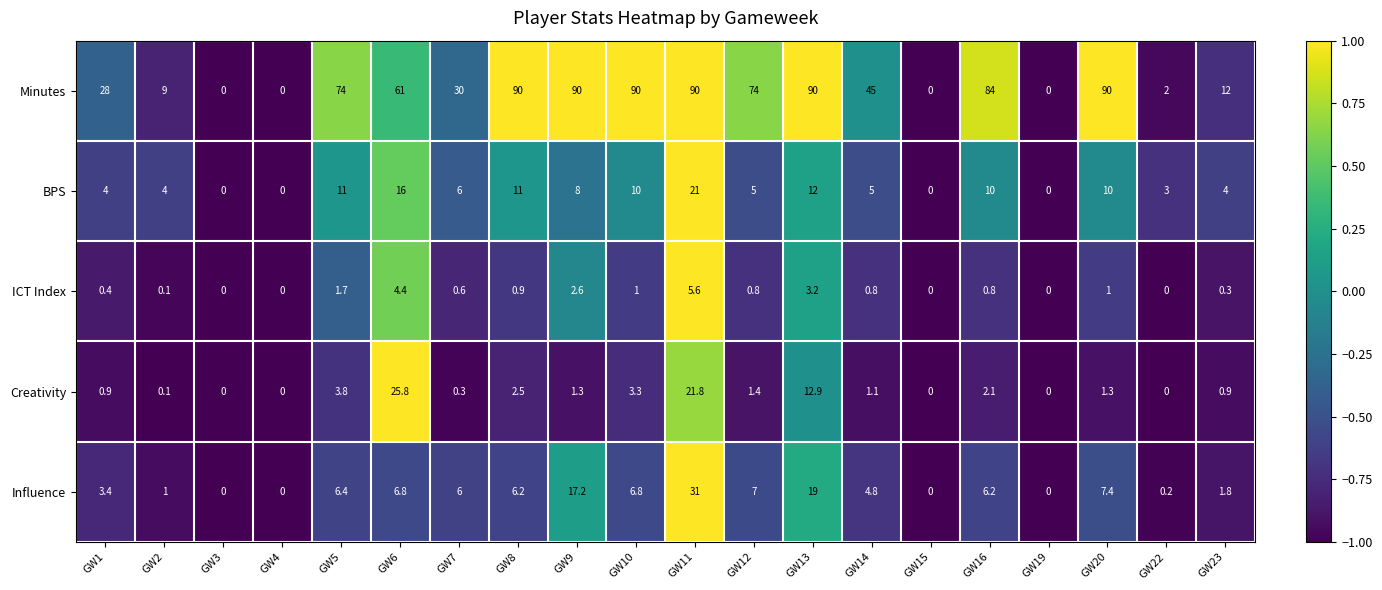

True or false: Influence has a value of 16.4 at GW3.

False